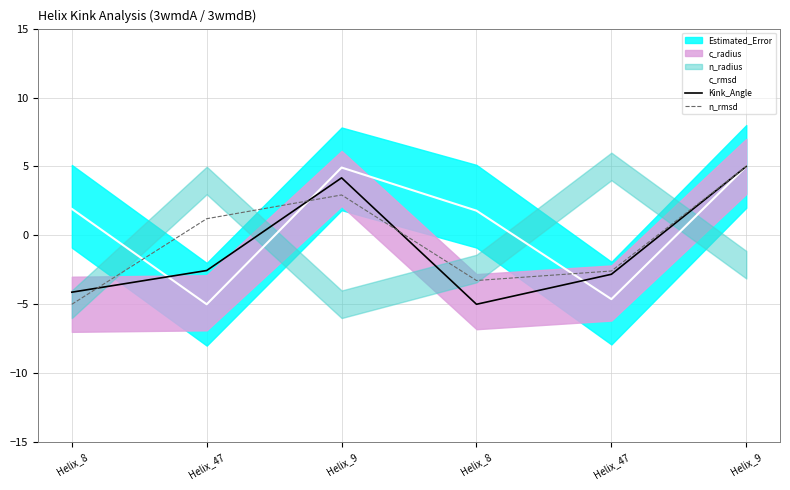

True or false: n_rmsd and c_rmsd intersect in this chart.

True